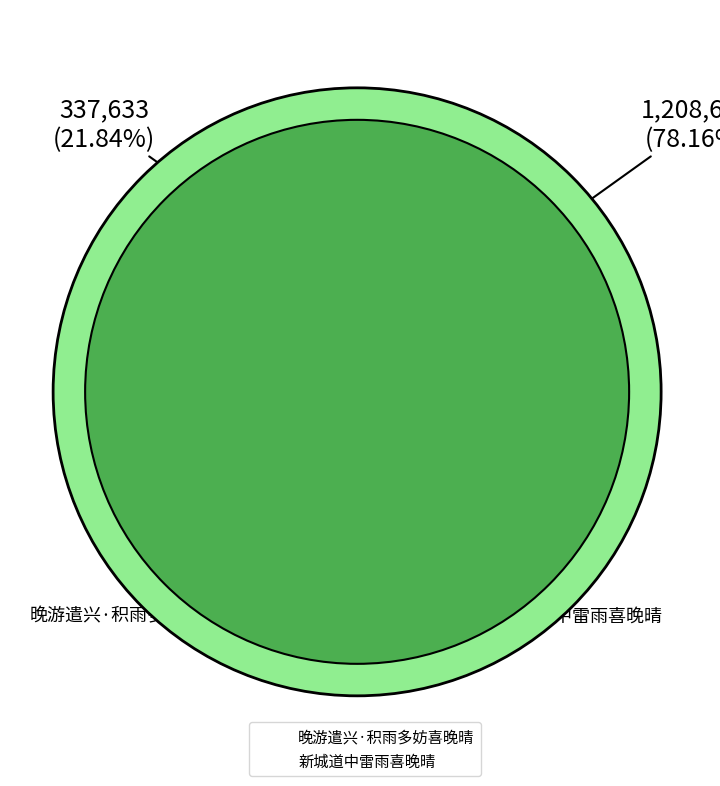

Which category accounts for the majority?

新城道中雷雨喜晚晴